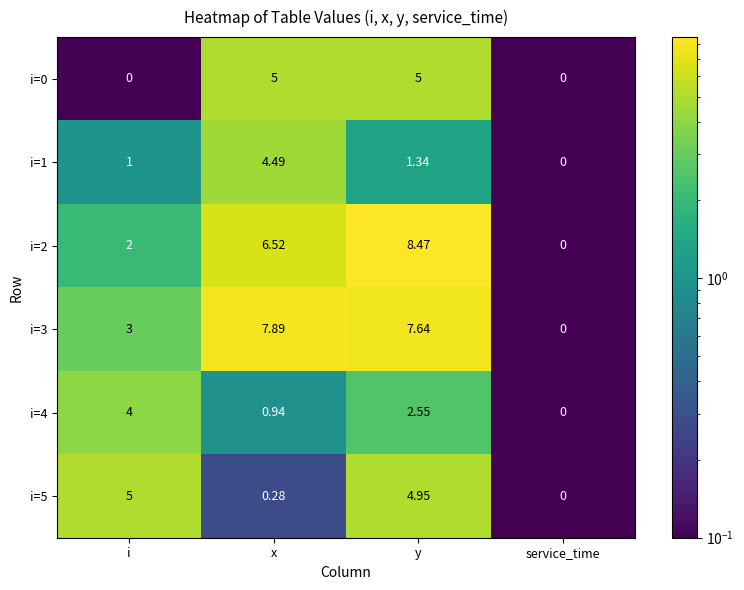

At which label does i=5 first exceed 4?

i